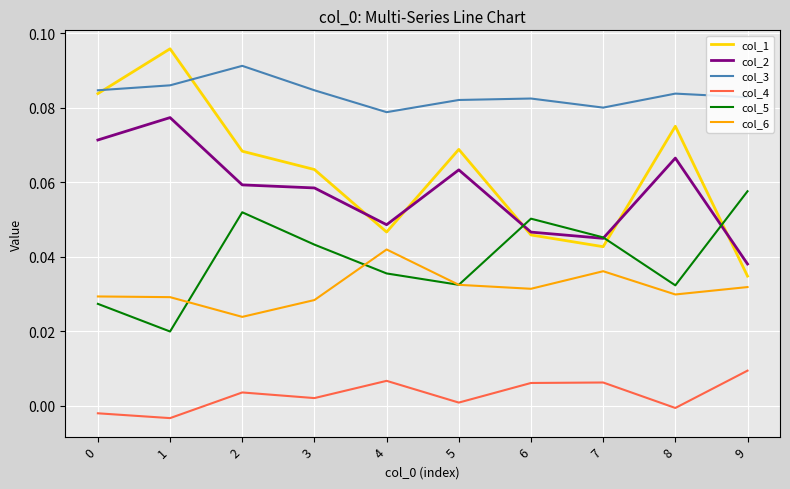

Which series has the widest spread of values?

col_1